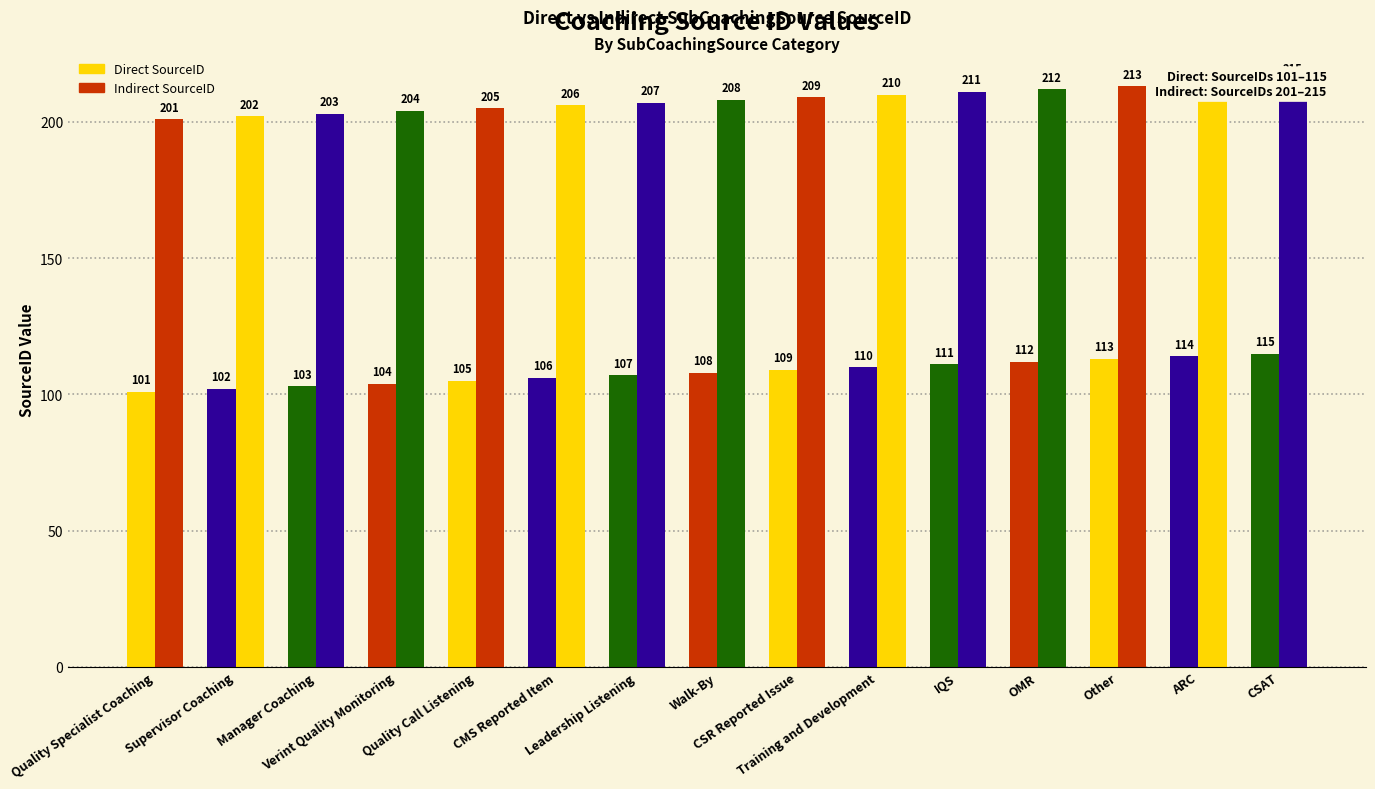

At which category is the sum across all series the highest?

CSAT